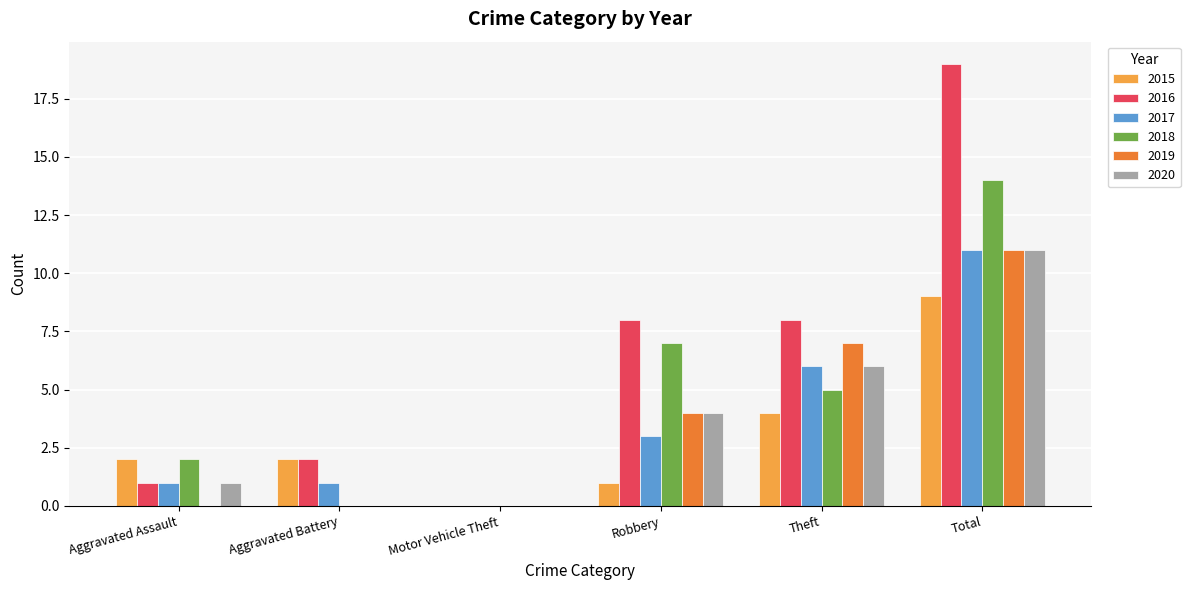

Are the bars grouped side by side (vs. stacked)?

Yes